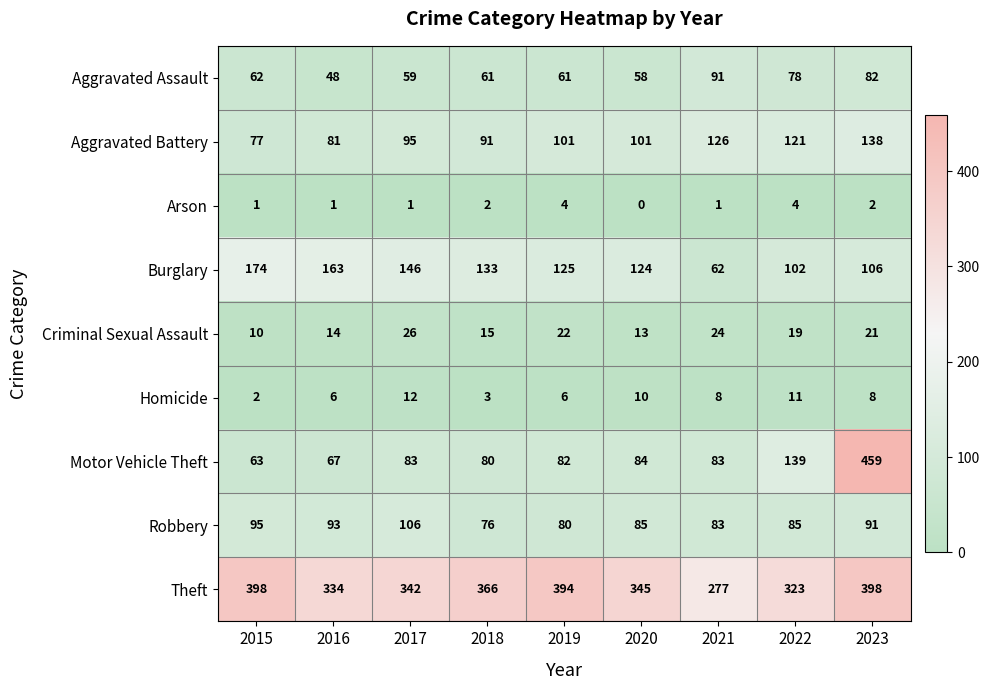

How many categories are shown in the chart?

9